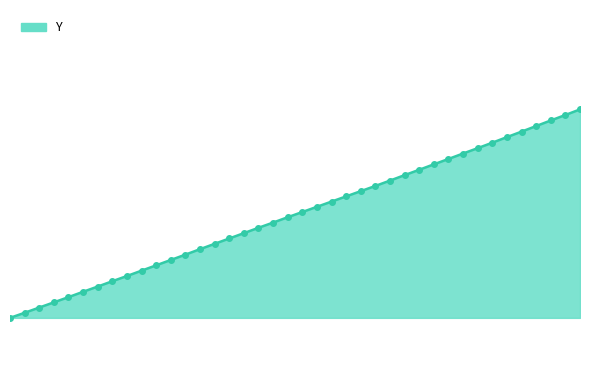

Is this an area chart (filled region under the line)?

Yes